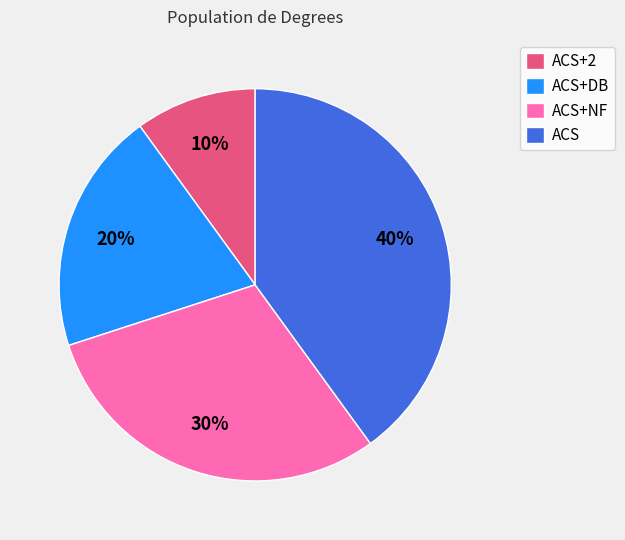

Approximately how many times larger is the value at ACS+DB compared to ACS+NF?

0.7